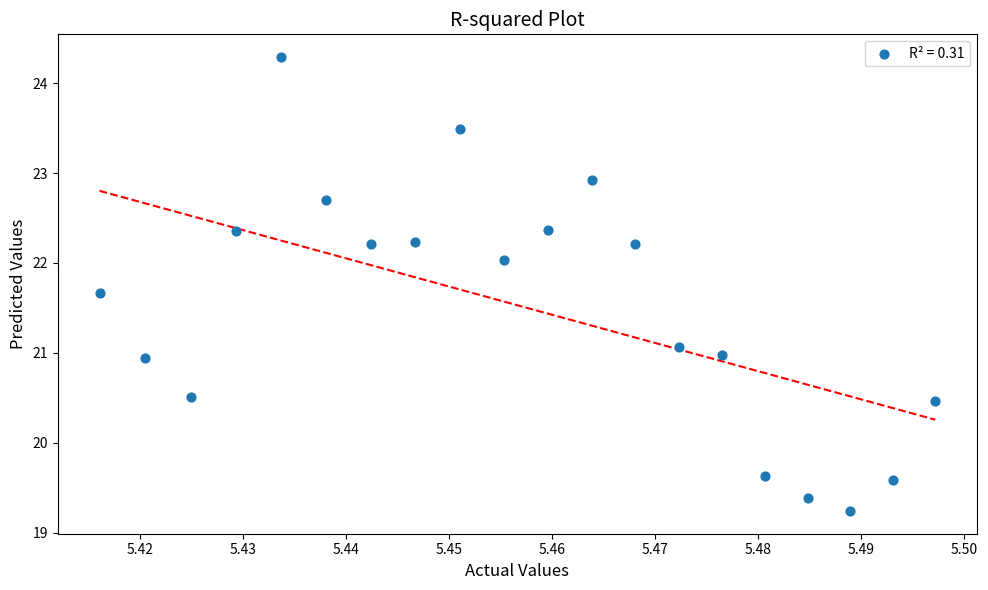

List the coordinates of all points as (X, Y) pairs, reading left to right.

(5.4, 21.7)  (5.4, 20.9)  (5.4, 20.5)  (5.4, 22.4)  (5.4, 24.3)  (5.4, 22.7)  (5.4, 22.2)  (5.4, 22.2)  (5.5, 23.5)  (5.5, 22.0)  (5.5, 22.4)  (5.5, 22.9)  (5.5, 22.2)  (5.5, 21.1)  (5.5, 21.0)  (5.5, 19.6)  (5.5, 19.4)  (5.5, 19.2)  (5.5, 19.6)  (5.5, 20.5)